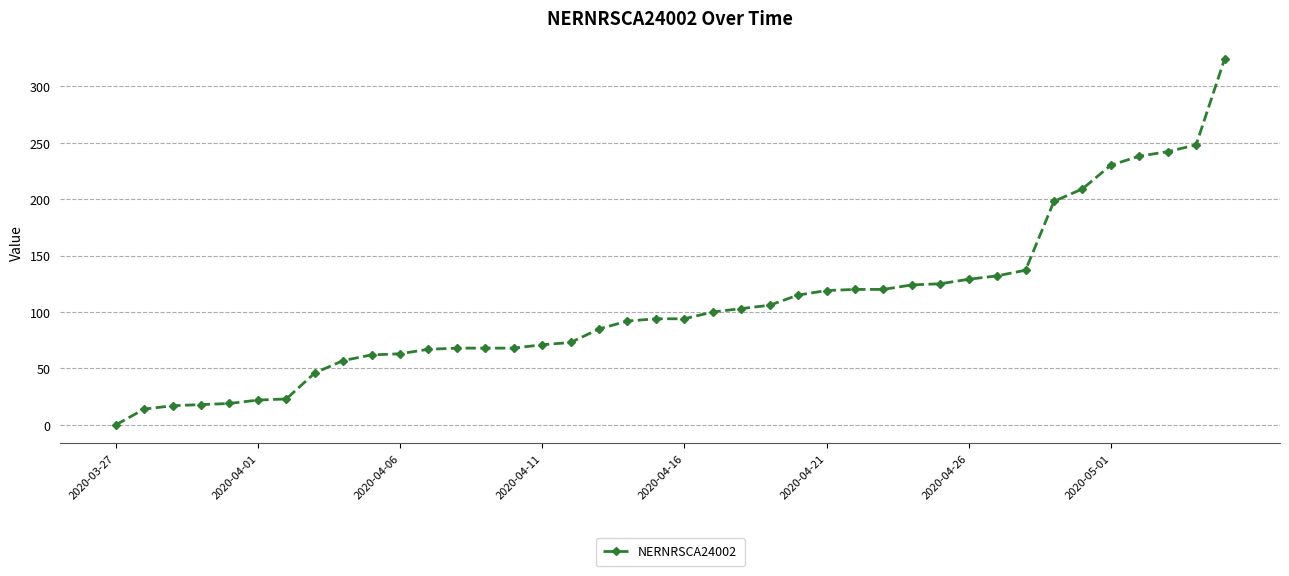

What is the maximum value shown in the chart?

324